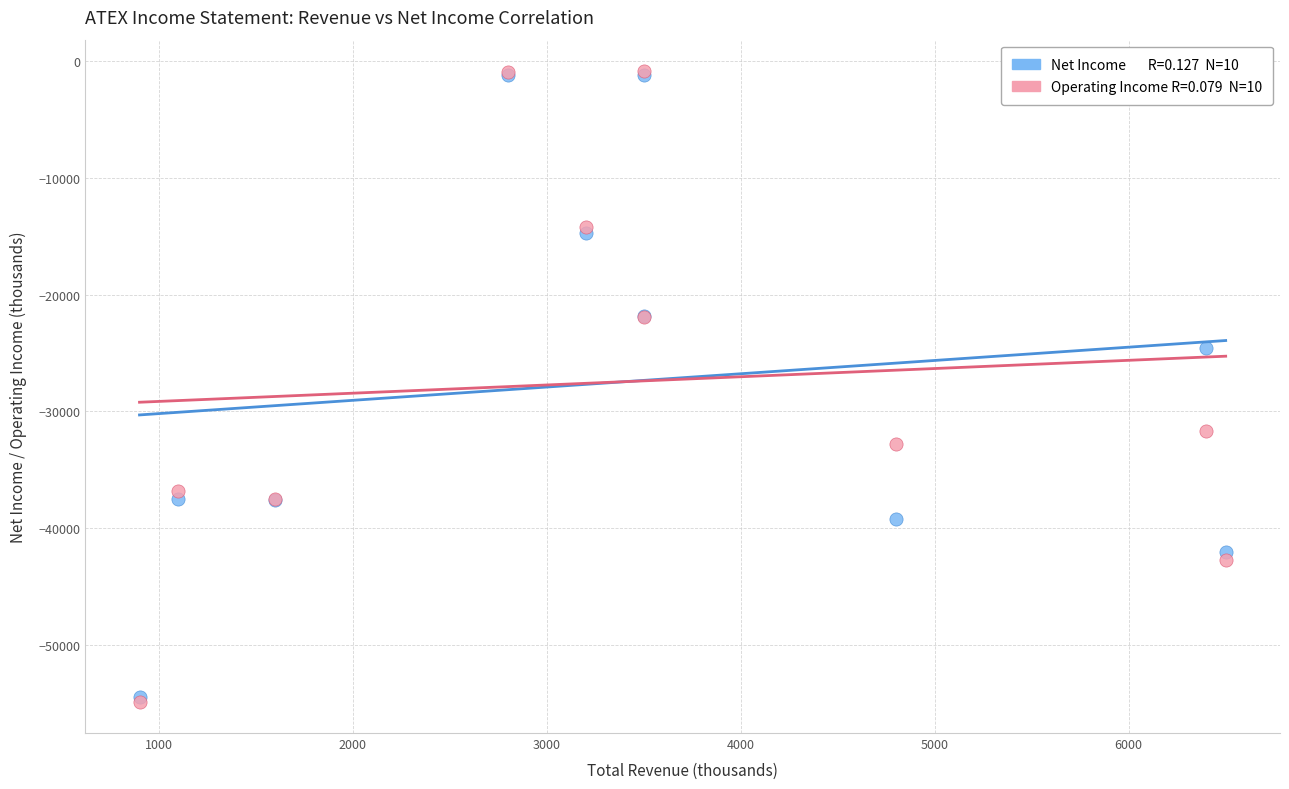

Across all series, what Y value is closest to -27850?

-24600